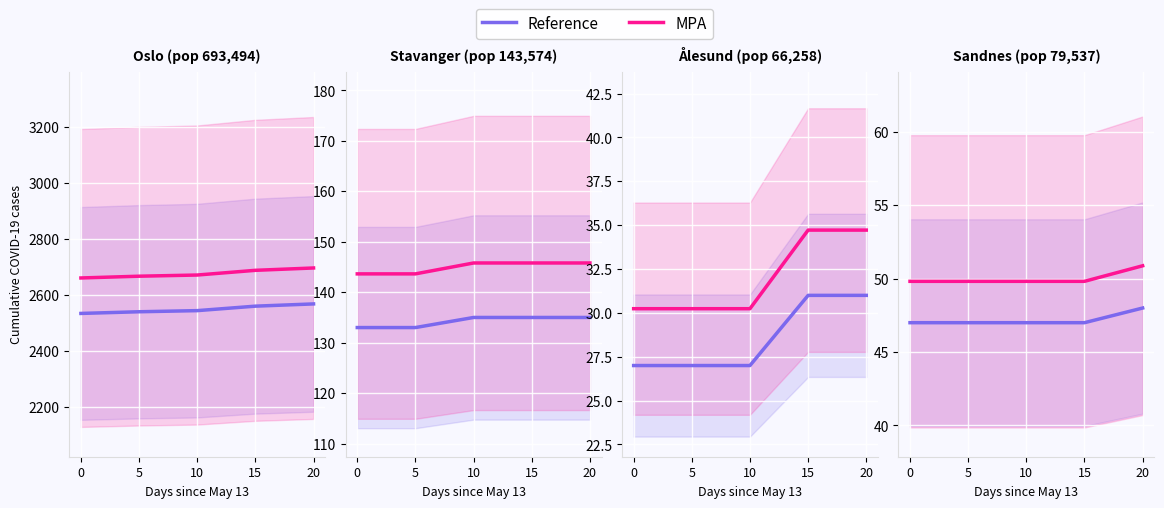

Does the chart display data point markers on the line(s)?

No